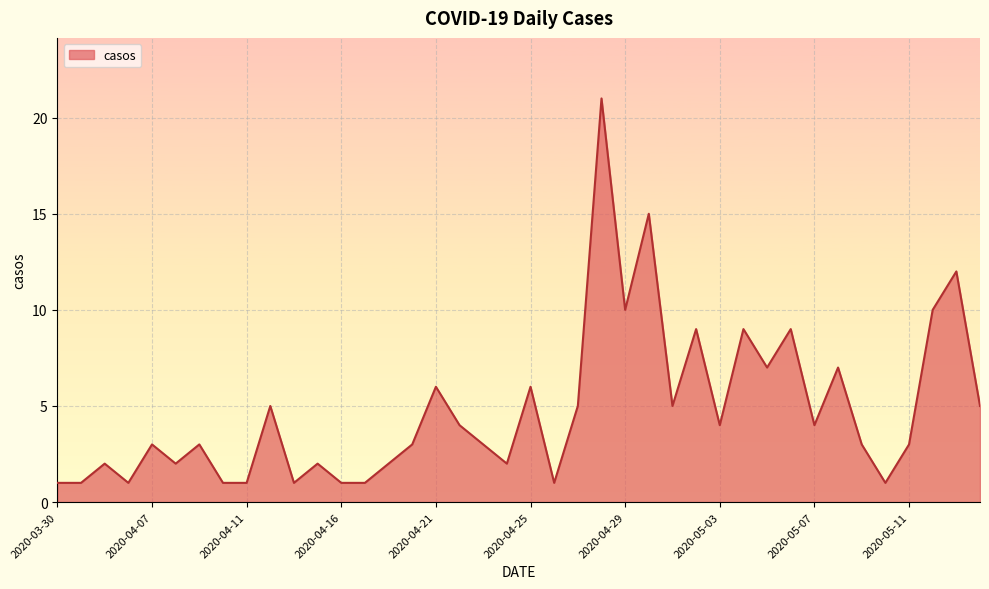

Does the chart display data point markers on the line(s)?

No